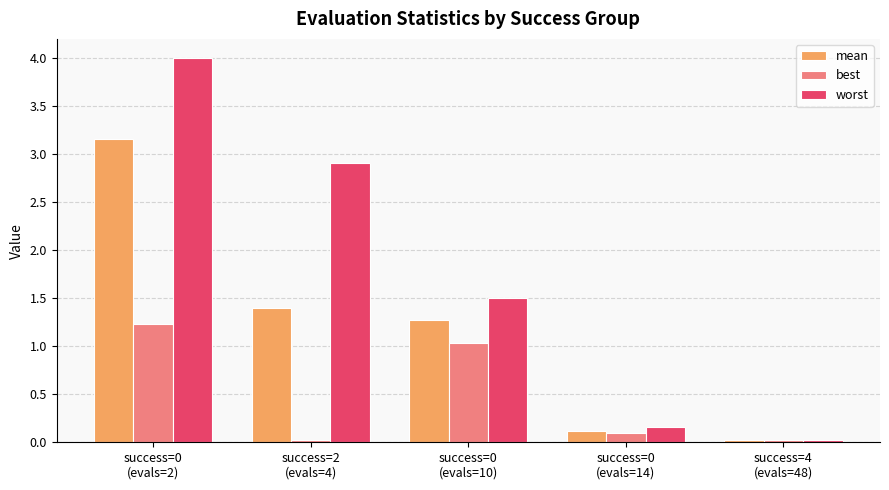

At success=0
(evals=10), list the series in order from smallest to largest.

best, mean, worst